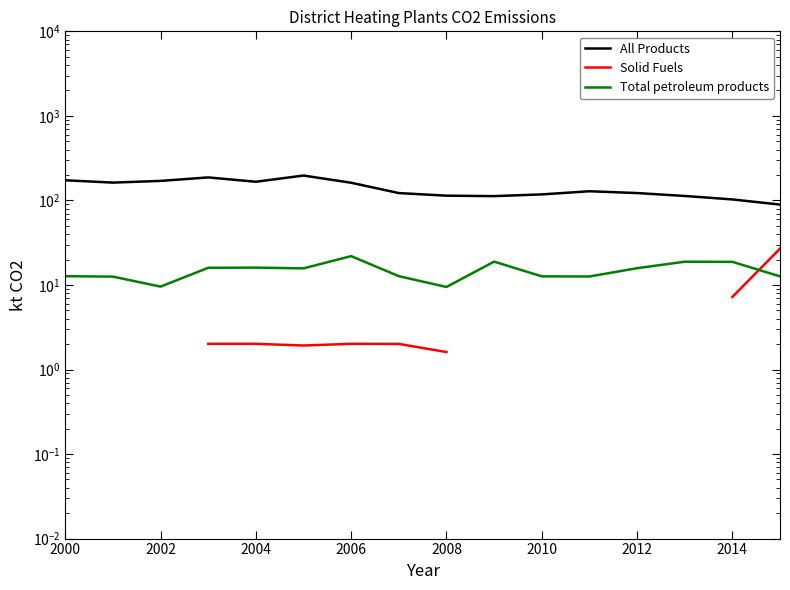

Which series has the widest spread of values?

All Products